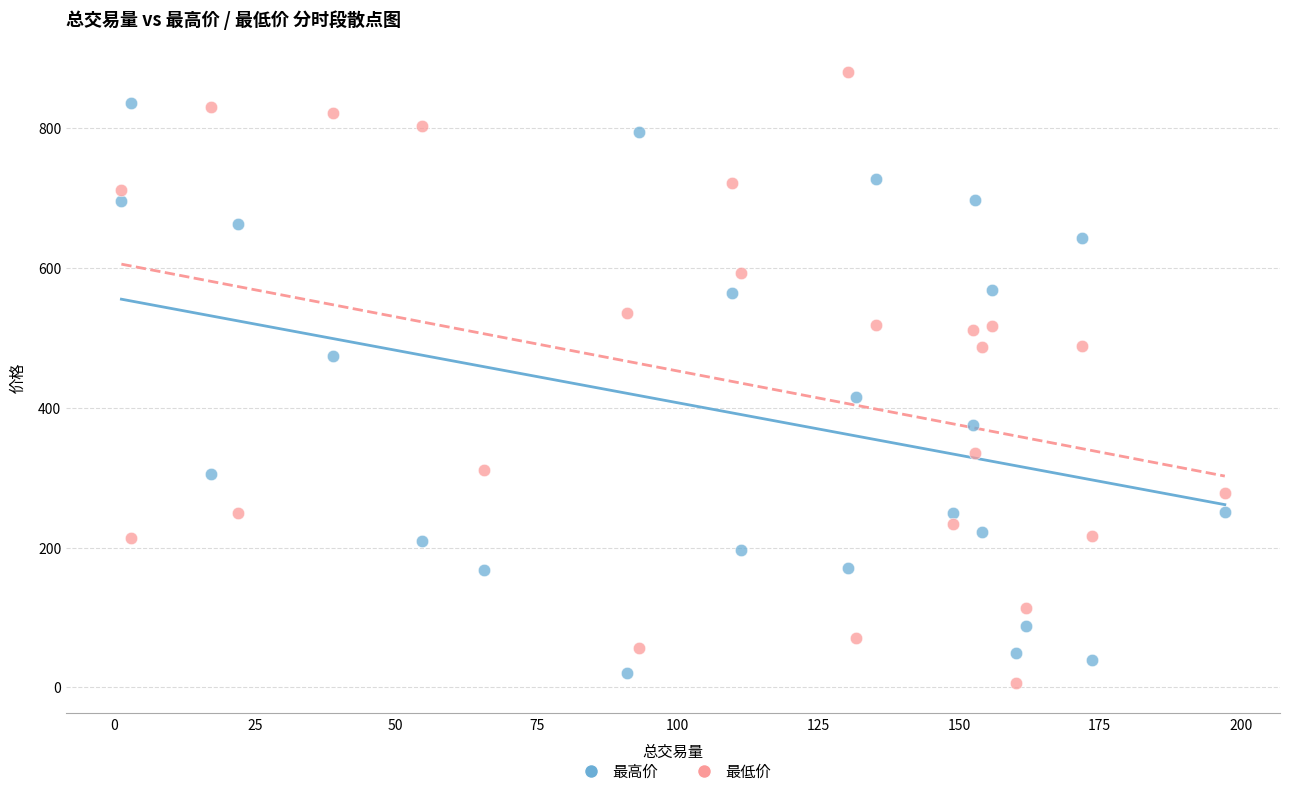

In the 最高价 series, what Y value is closest to 428?

415.1